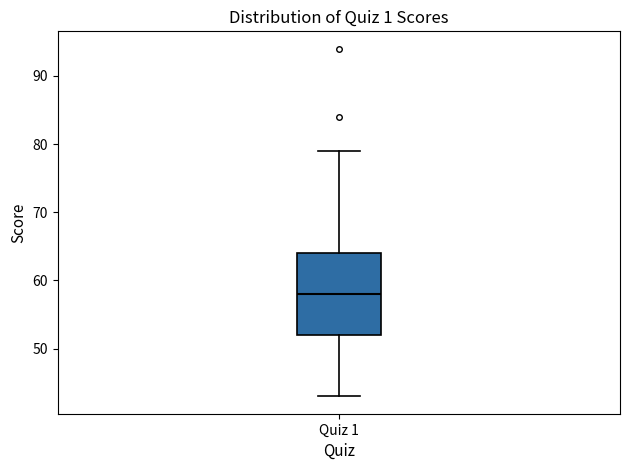

Transcribe this box plot: give where the median line is, the range the box spans, and where the two whiskers end, as read against the y-axis. The values are not printed on the chart, so give them approximately, as read against the axis.

median 58, box 52 to 64, whiskers 43 to 79